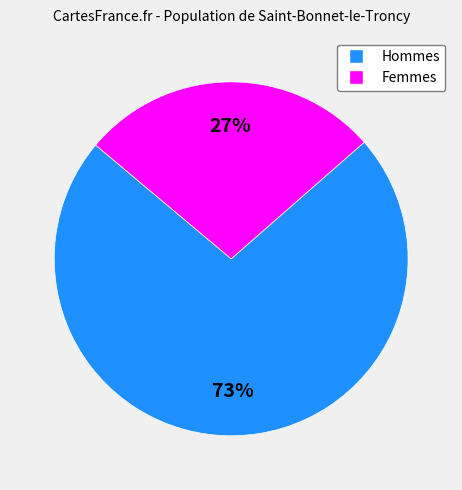

Is there a majority slice in this chart?

Yes